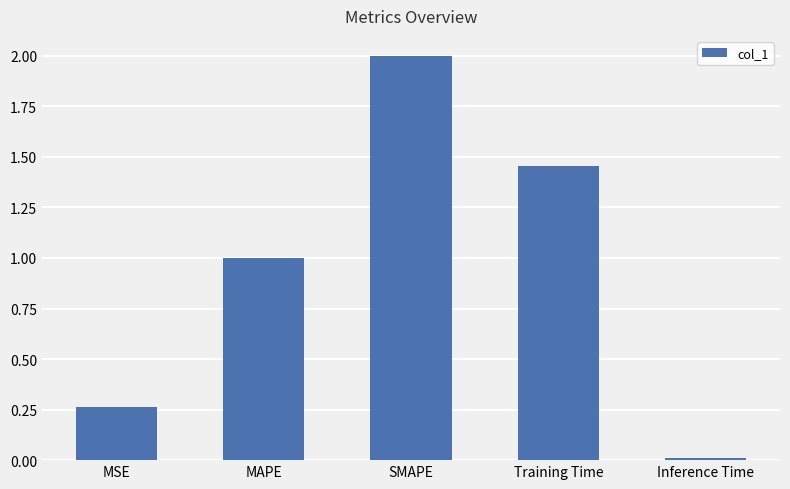

Count the number of data series in this chart.

1